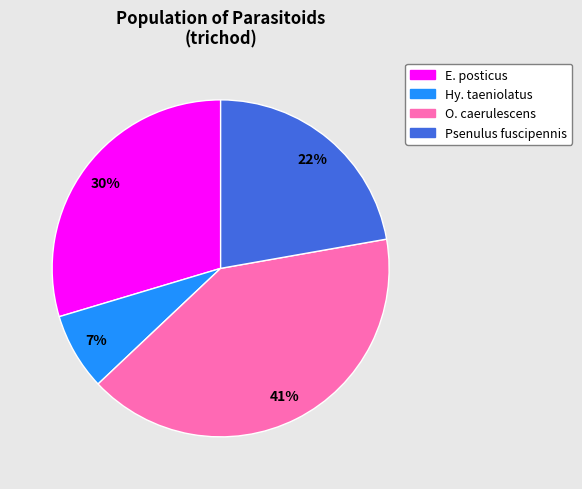

Do Psenulus fuscipennis and O. caerulescens together represent more than half of the pie?

Yes